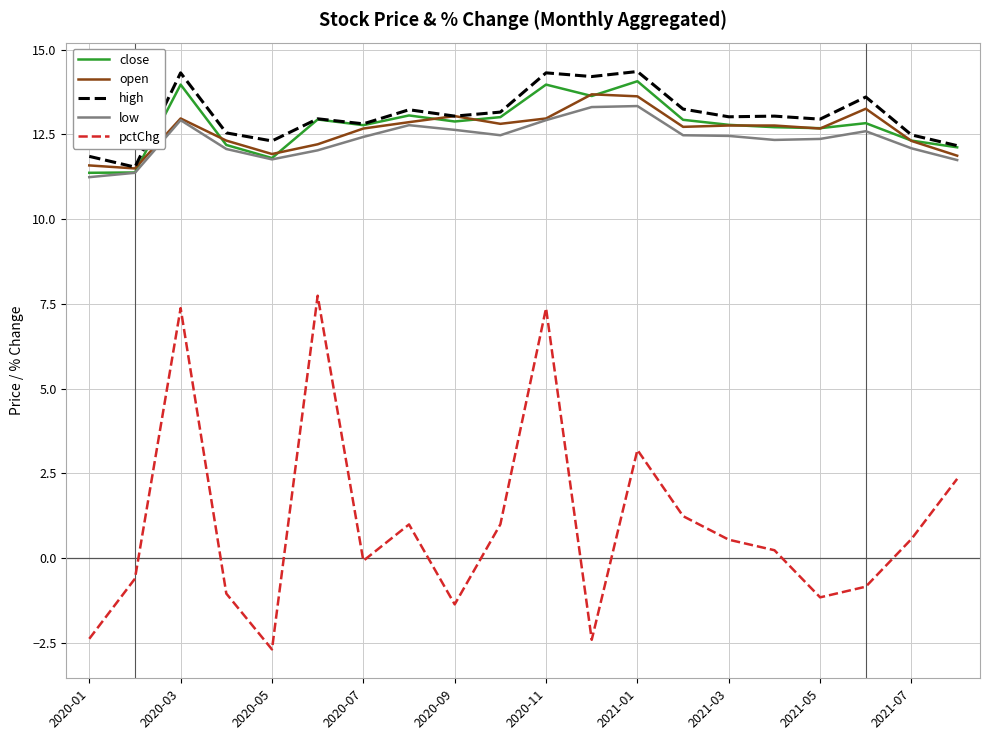

What is the minimum value for high?

11.5